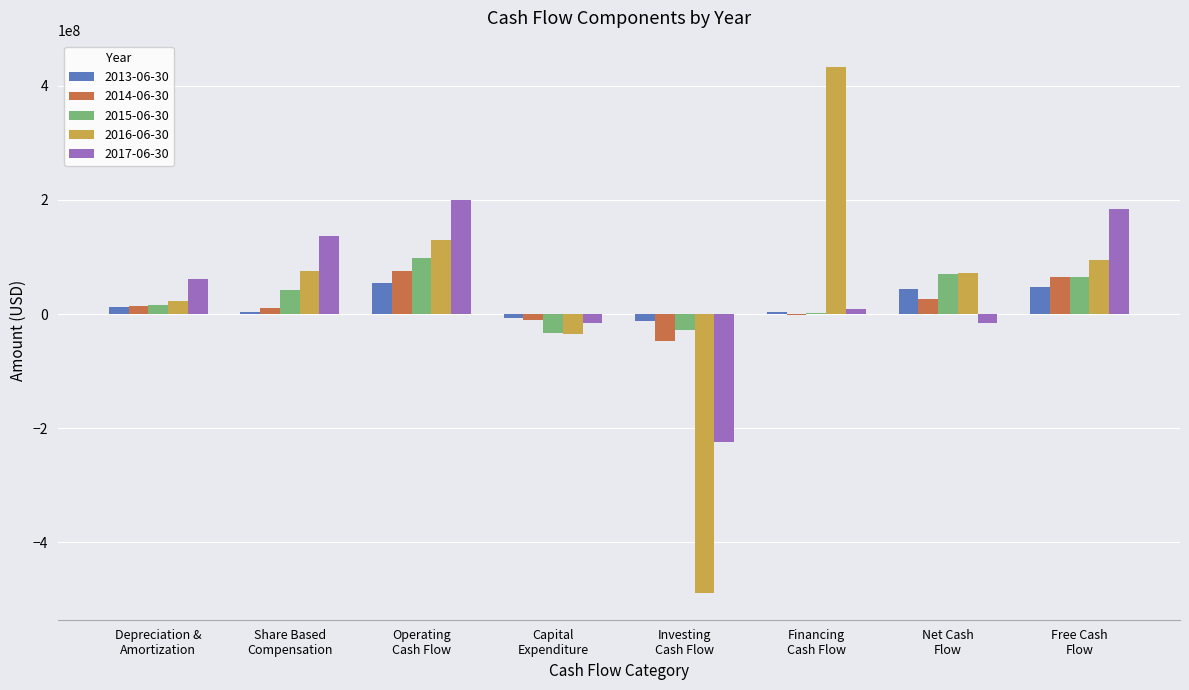

What is the maximum value shown in the chart?

432784000